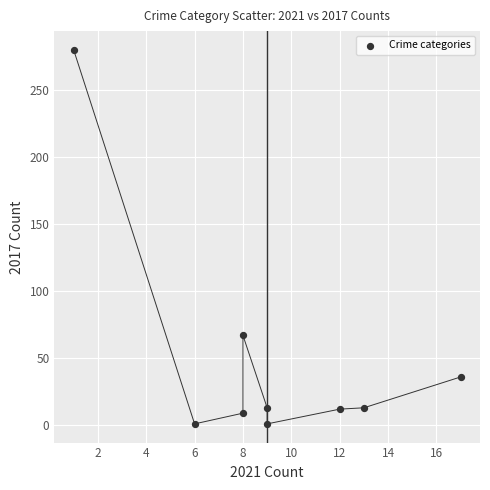

What Y value in the scatter plot is closest to 140?

67